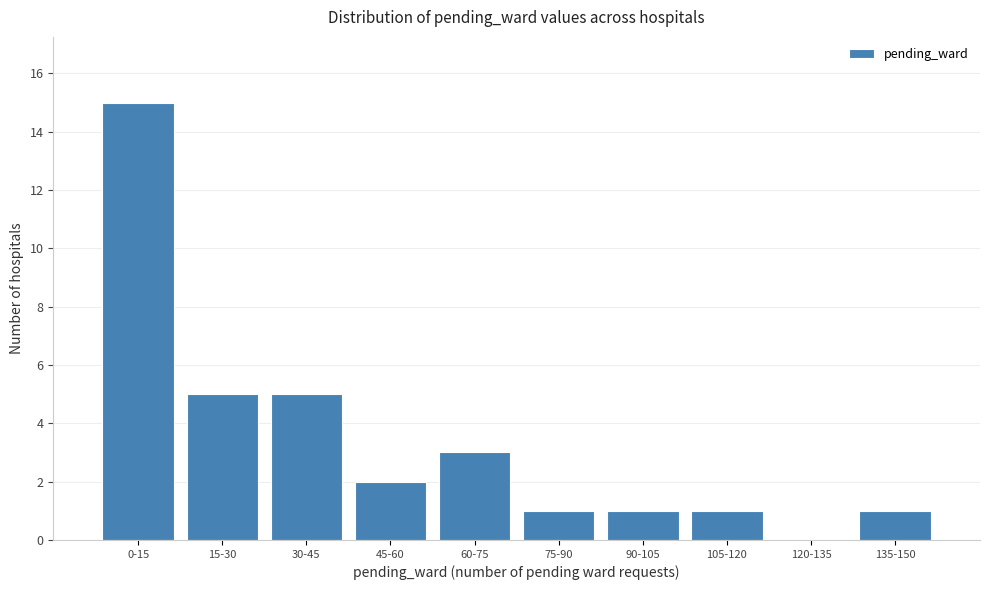

Reading right to left, extract all data points from this chart.

135-150=1	120-135=0	105-120=1	90-105=1	75-90=1	60-75=3	45-60=2	30-45=5	15-30=5	0-15=15